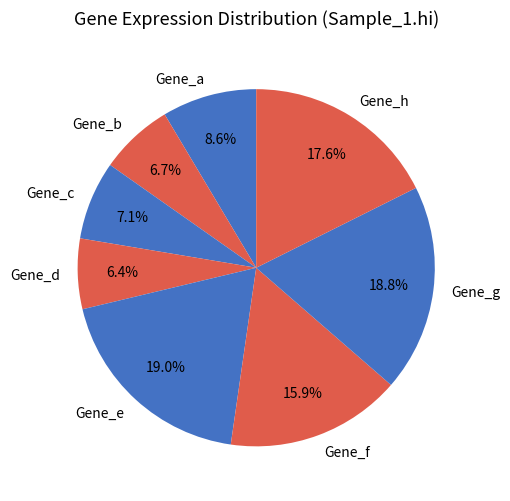

To the nearest percent, what portion does Gene_b represent?

7%